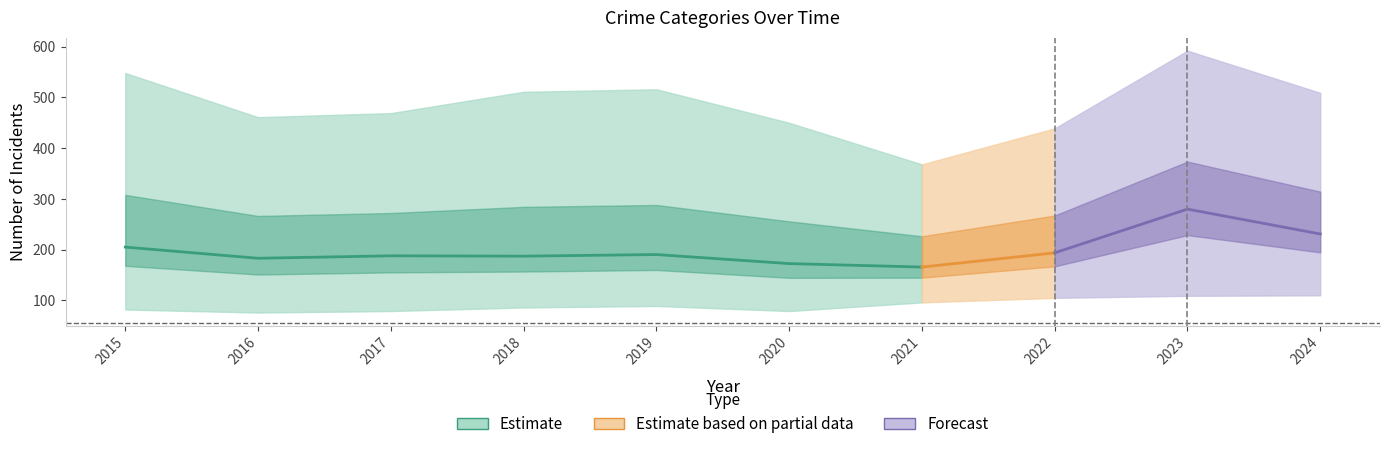

What is the minimum value shown in the chart?

76